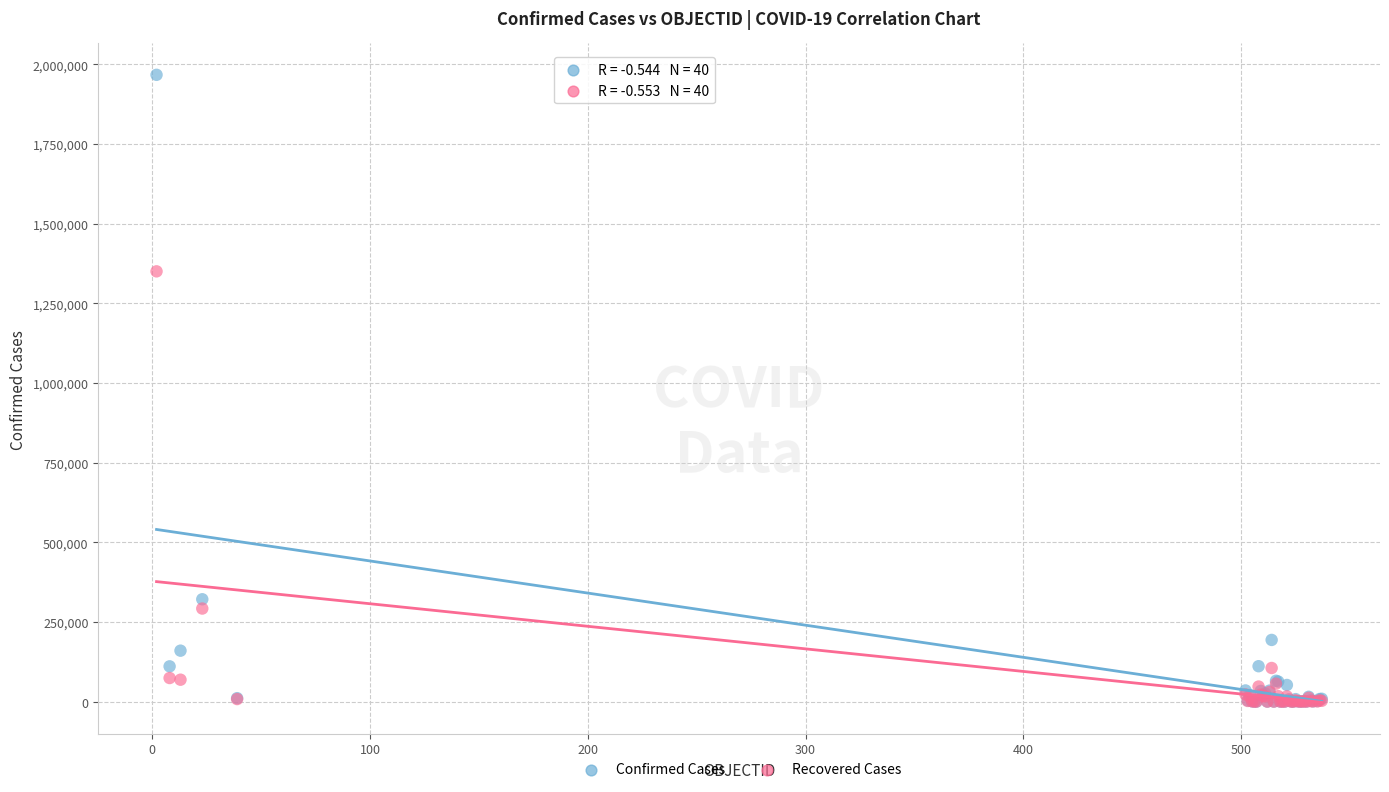

Which series has the widest spread of Y values?

Confirmed Cases